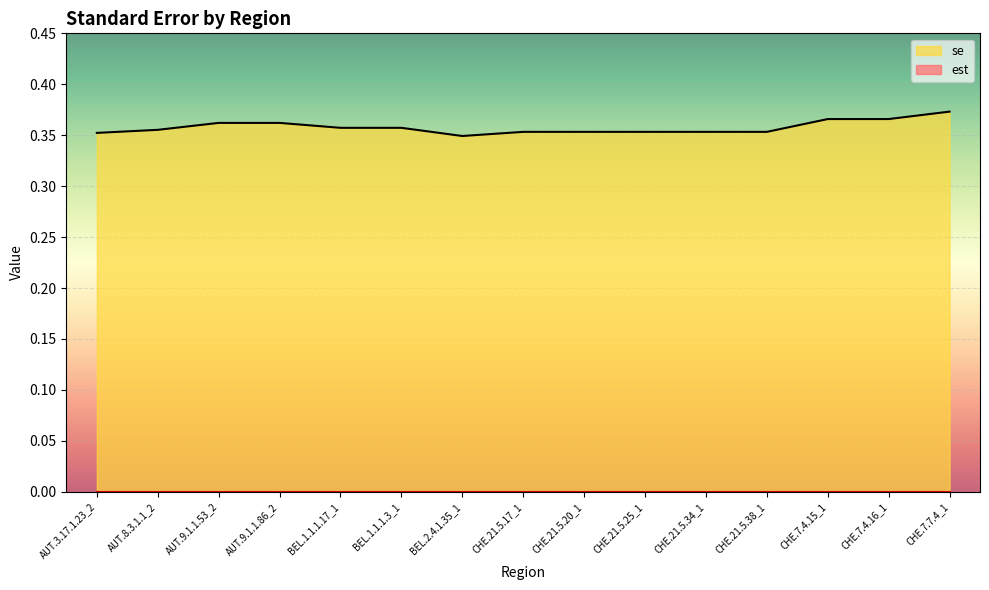

Rank the categories by value from lowest to highest.

BEL.2.4.1.35_1, AUT.3.17.1.23_2, CHE.21.5.17_1, CHE.21.5.20_1, CHE.21.5.25_1, CHE.21.5.34_1, CHE.21.5.38_1, AUT.8.3.1.1_2, BEL.1.1.1.17_1, BEL.1.1.1.3_1, AUT.9.1.1.53_2, AUT.9.1.1.86_2, CHE.7.4.15_1, CHE.7.4.16_1, CHE.7.7.4_1